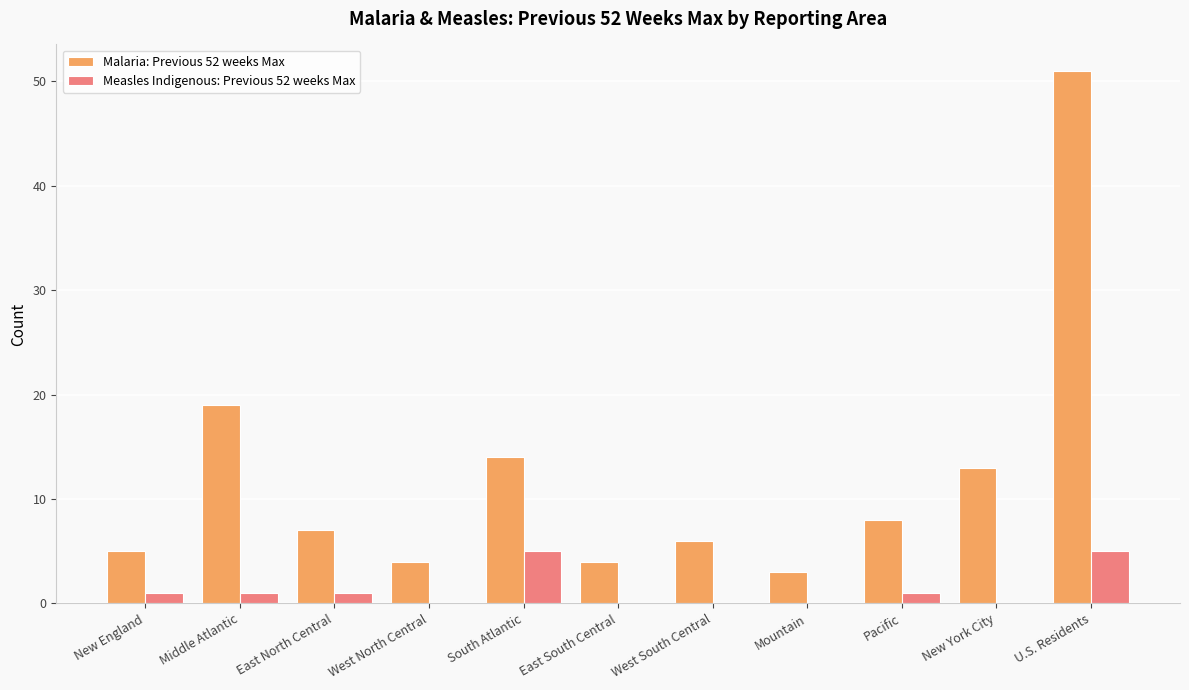

What is the spread (max minus min) of values at South Atlantic?

9